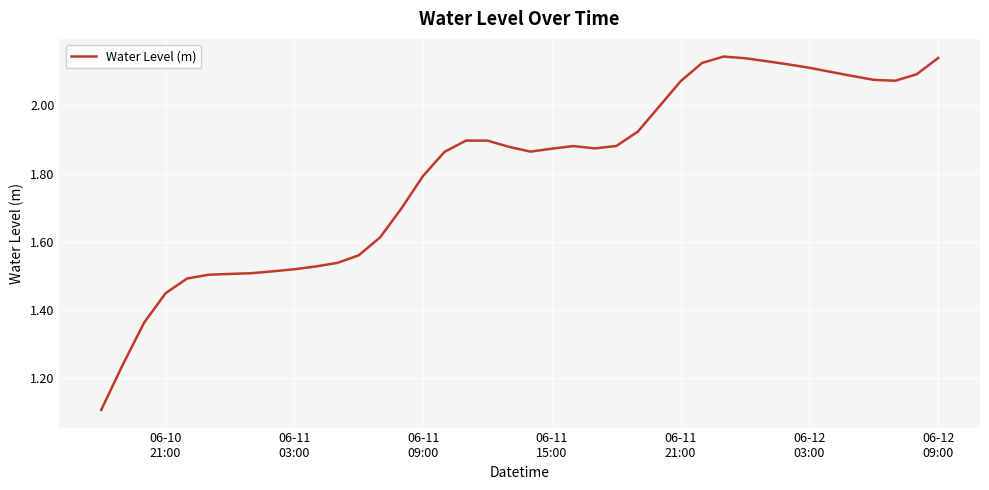

What is the minimum value shown in the chart?

1.1